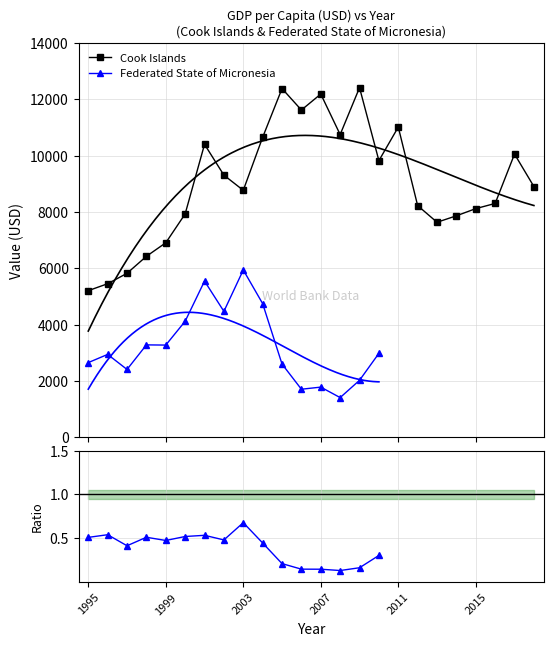

Reading right to left, what are all the values shown in this chart?

2018=8906	2017=10059	2016=8307	2015=8123	2014=7868	2013=7639	2012=8230	2011=11018	2010=9826	2009=12417	2008=10752	2007=12190	2006=11623	2005=12385	2004=10654	2003=8773	2002=9311	2001=10405	2000=7935	1999=6910	1998=6430	1997=5827	1996=5457	1995=5211